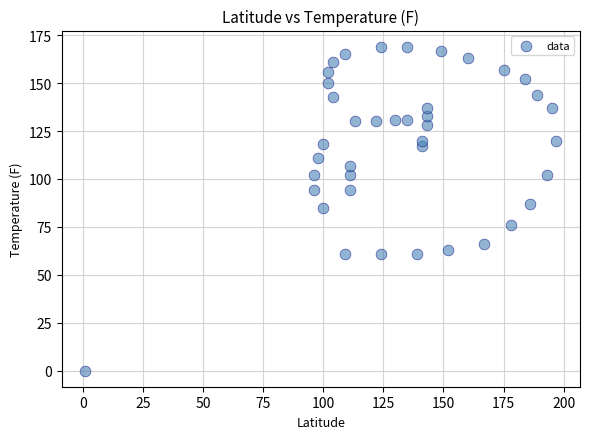

What is the range of Y values (max minus min)?

169